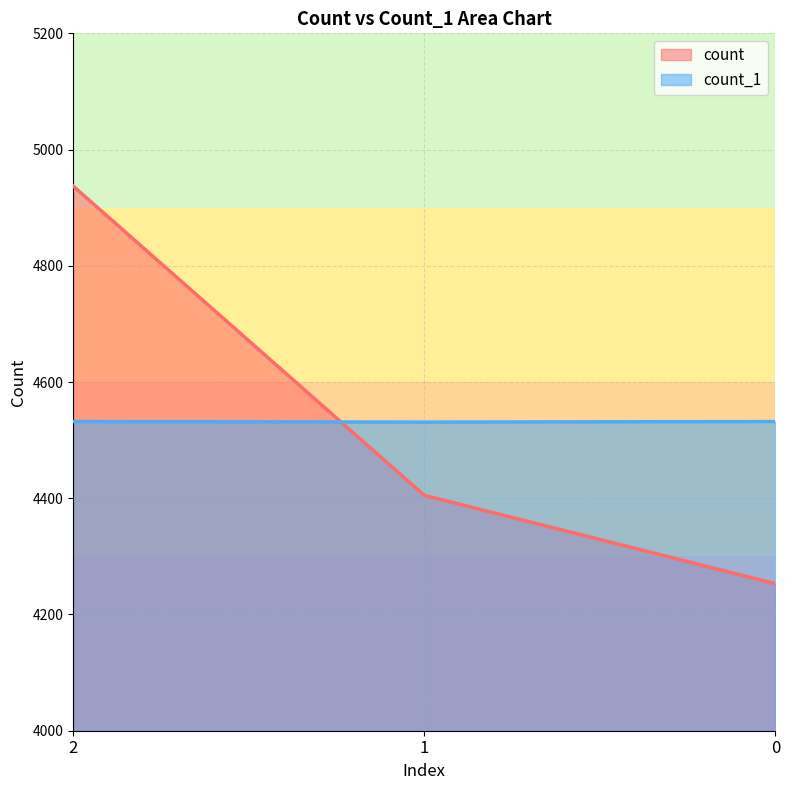

What value does the count series have at 1, to the nearest 10?

4400